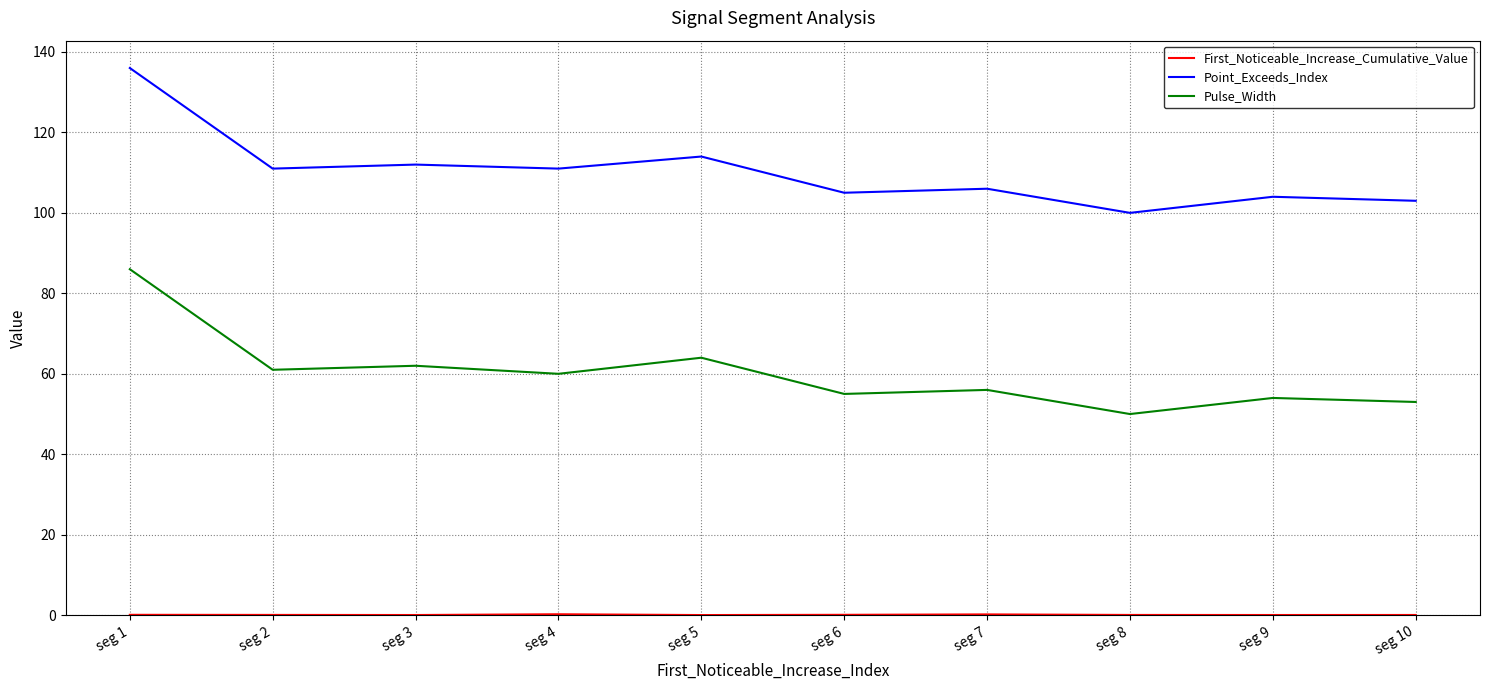

What is the total value across all series at seg 5?

178.0